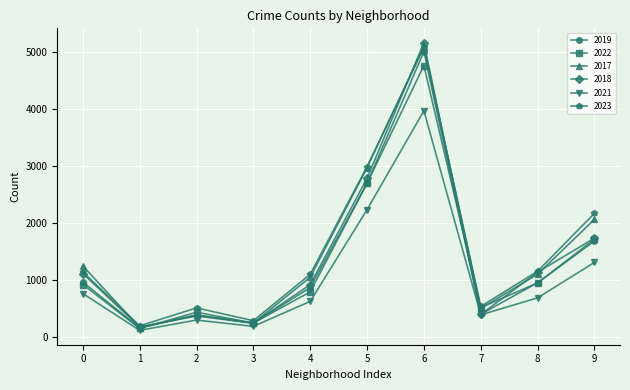

Which series has the largest range (max minus min)?

2018